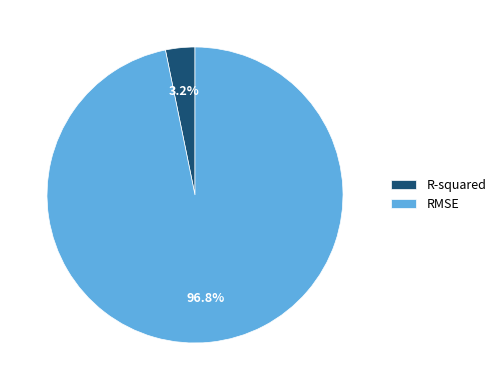

Does RMSE account for over 50% of the chart?

Yes